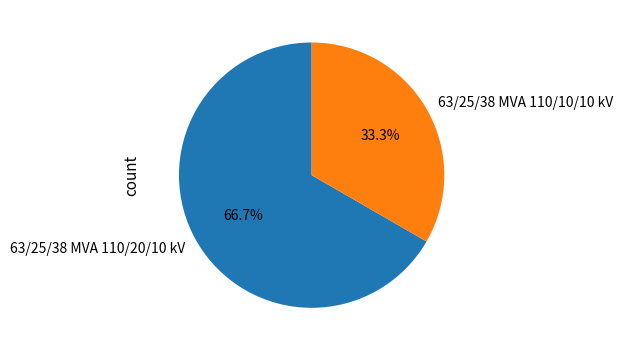

Do 63/25/38 MVA 110/10/10 kV and 63/25/38 MVA 110/20/10 kV together represent more than half of the pie?

Yes